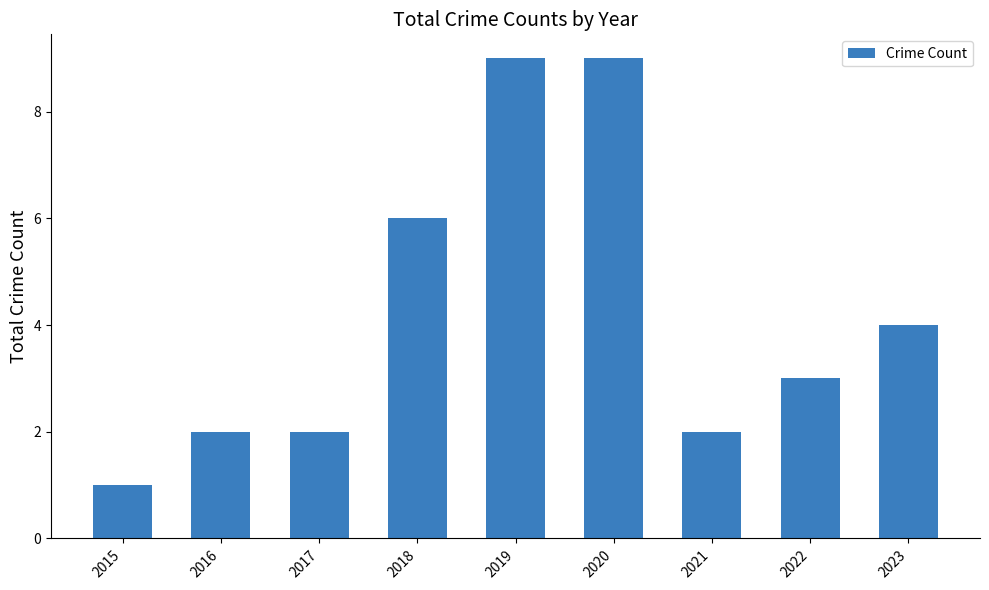

How many values are between 2 and 6?

6